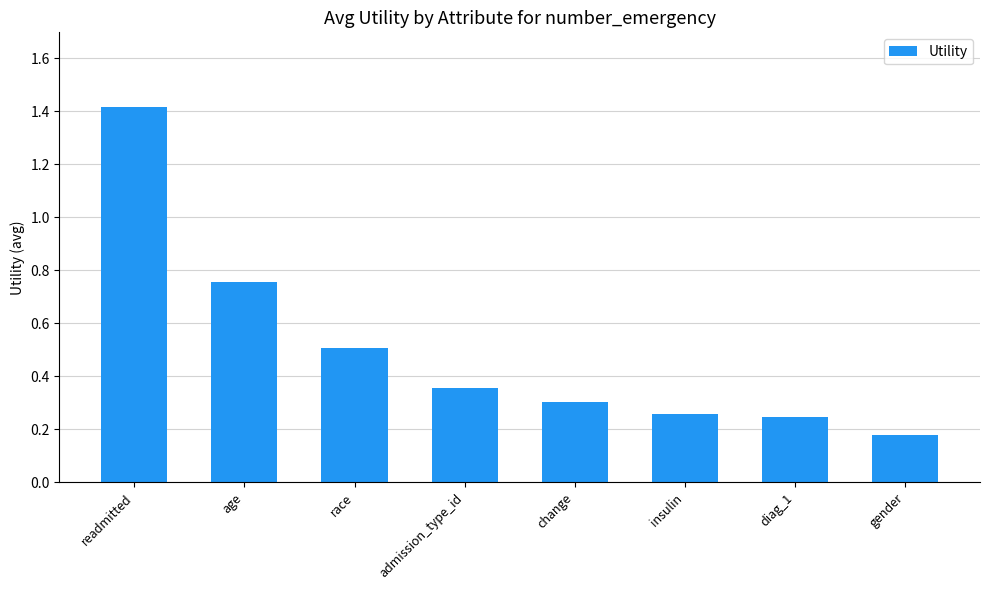

Count the number of categories in the chart.

8